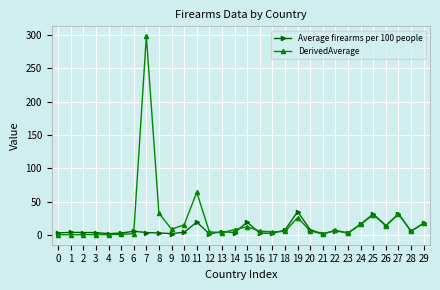

Does the chart display data point markers on the line(s)?

Yes